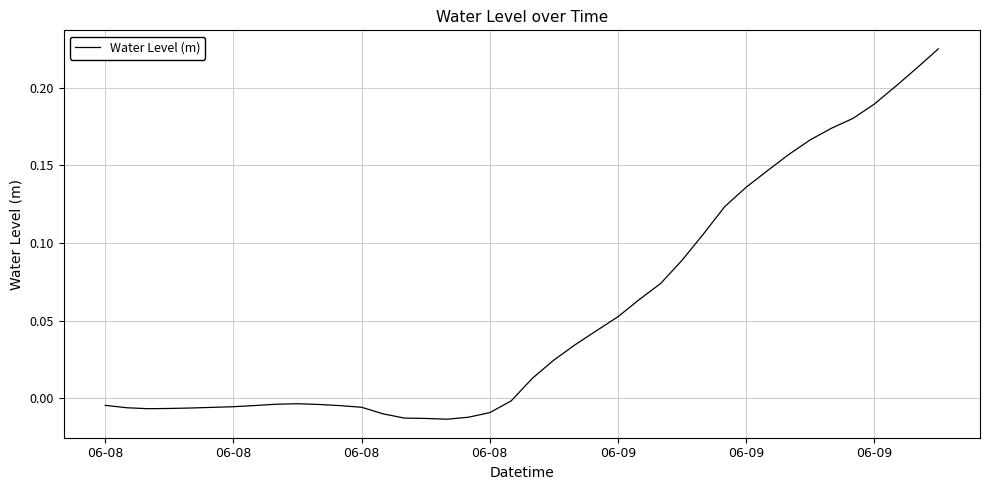

Does the chart have visible grid lines?

Yes